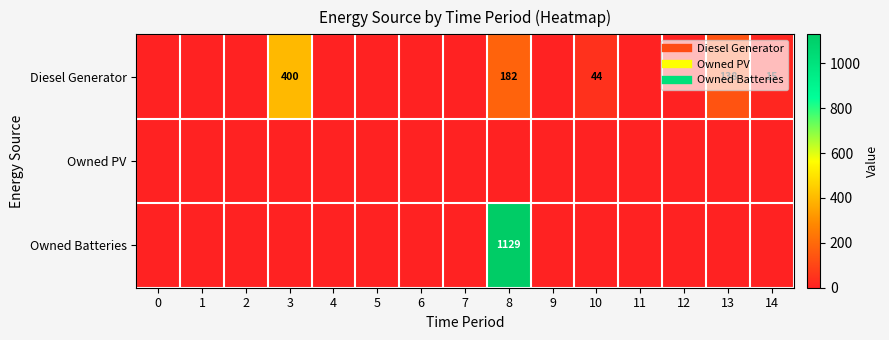

Reading right to left, what are all the values shown in this chart?

row_0: 15	138	0	0	44	0	182	0	0	0	0	400	0	0	0
row_1: 0	0	0	0	0	0	0	0	0	0	0	0	0	0	0
row_2: 0	0	0	0	0	0	1129	0	0	0	0	0	0	0	0